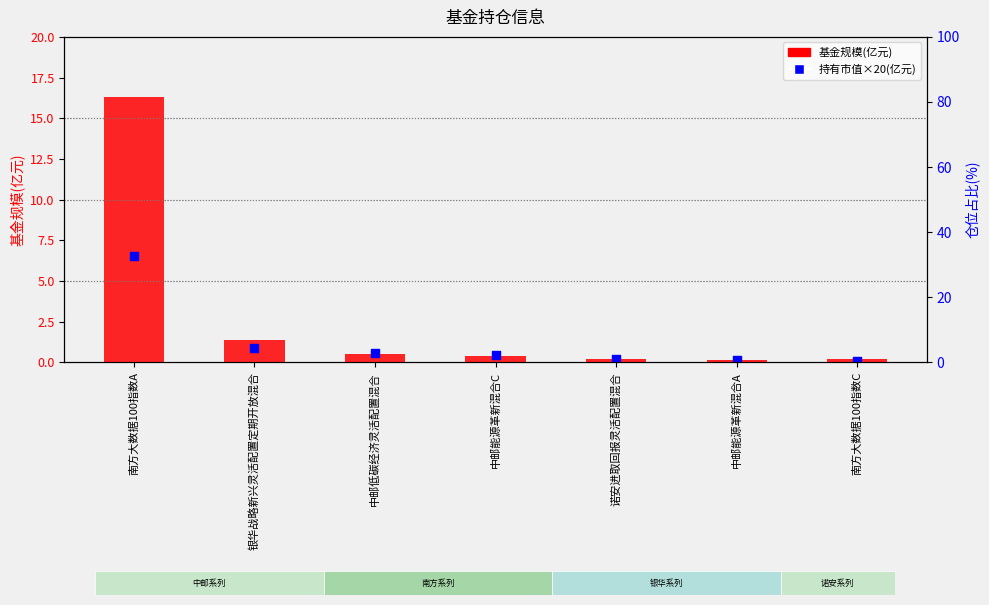

Which series contains the highest Y value?

基金规模(亿元)